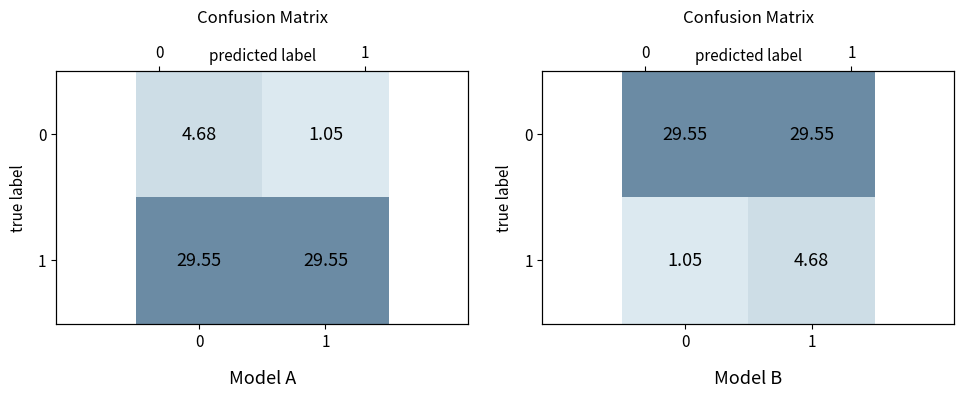

The value of 0 at 0 is 29.6. True or false?

True